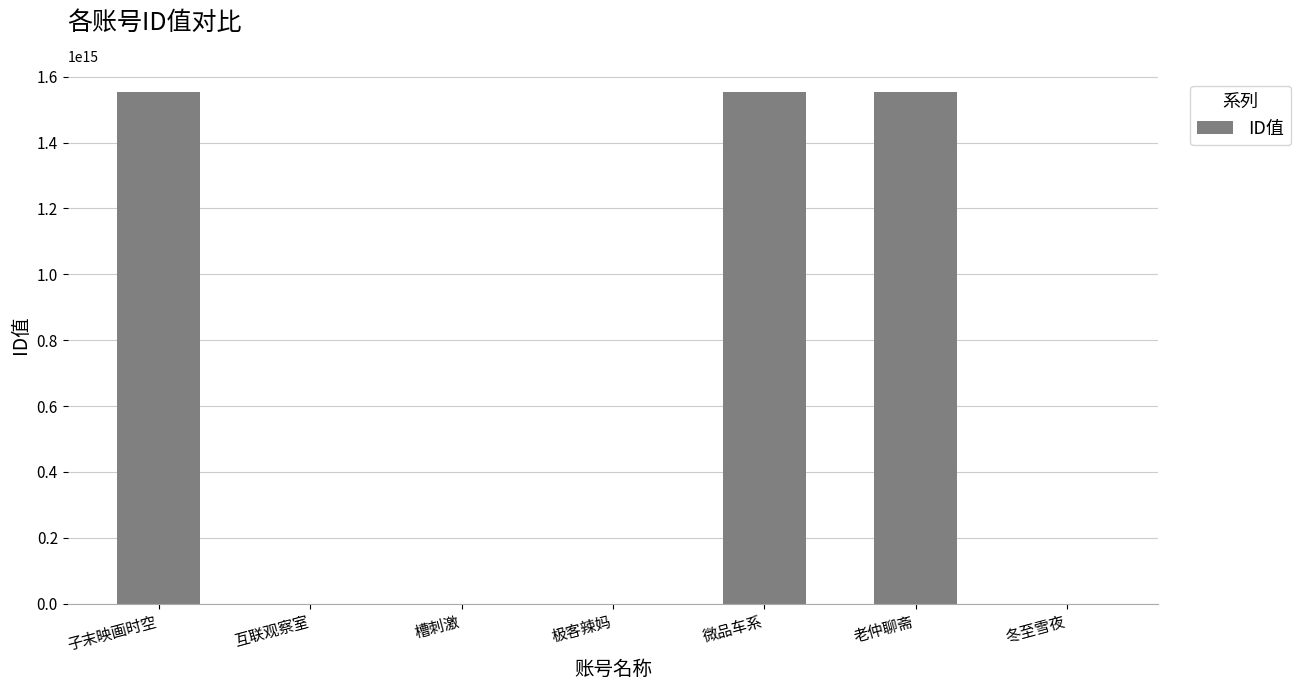

Between 微品车系 and 极客辣妈, which is larger?

微品车系